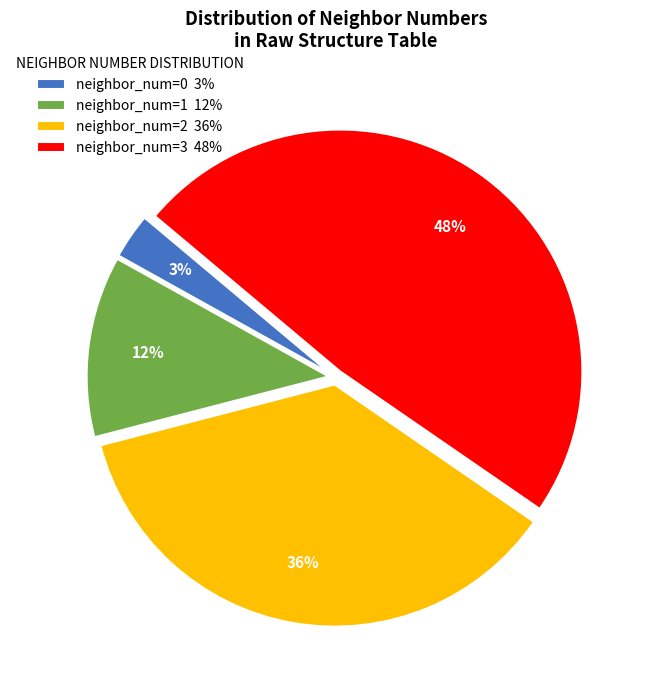

Is it true that neighbor_num=1 12% is 12% of the pie?

True